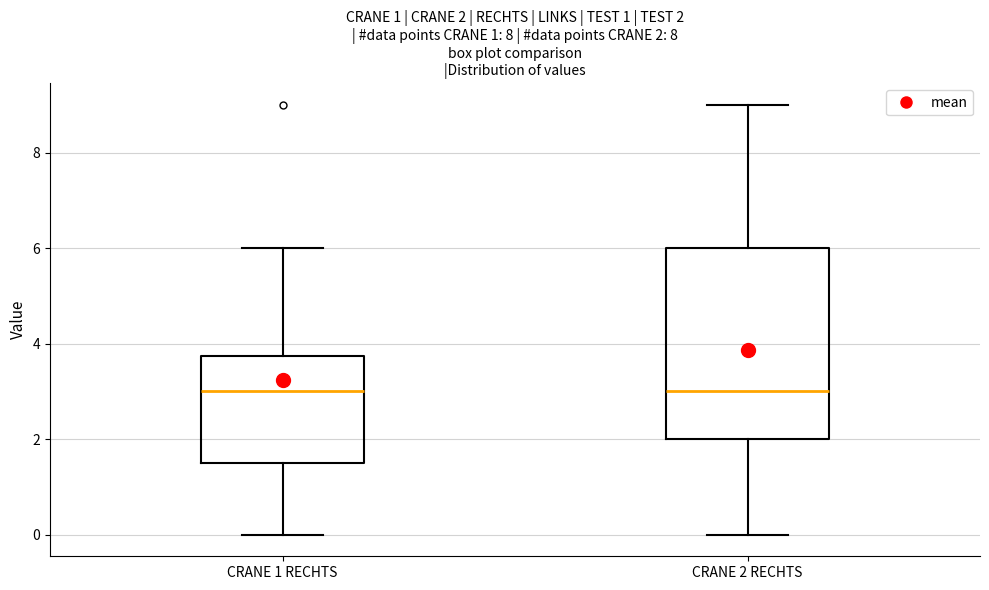

Comparing the boxes themselves (not the whiskers), which one is the tallest?

CRANE 2 RECHTS